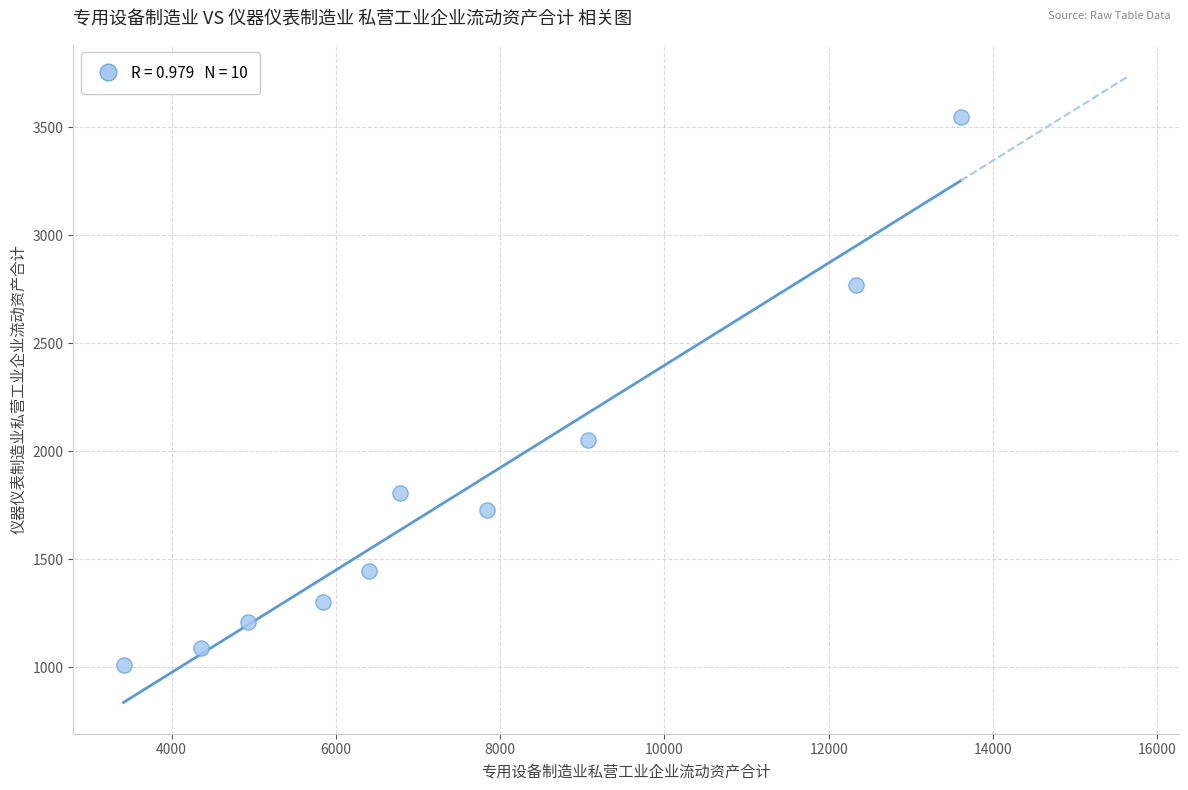

What Y value in the scatter plot is closest to 2278?

2051.1